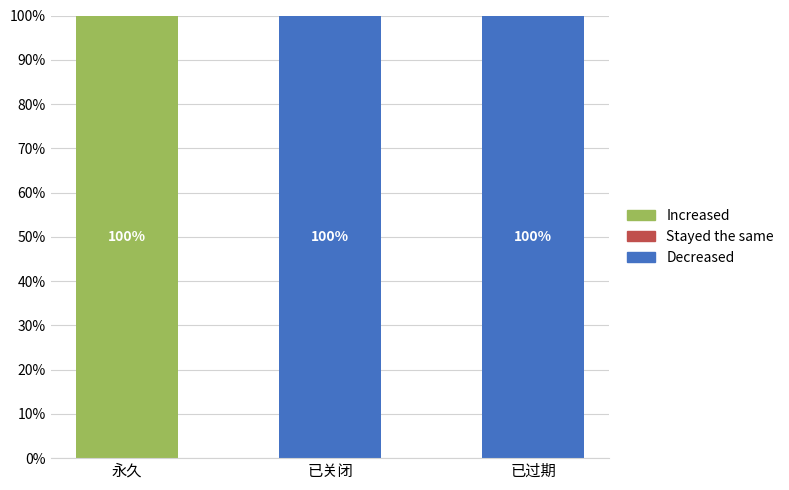

How many Decreased values are between 0 and 100?

3